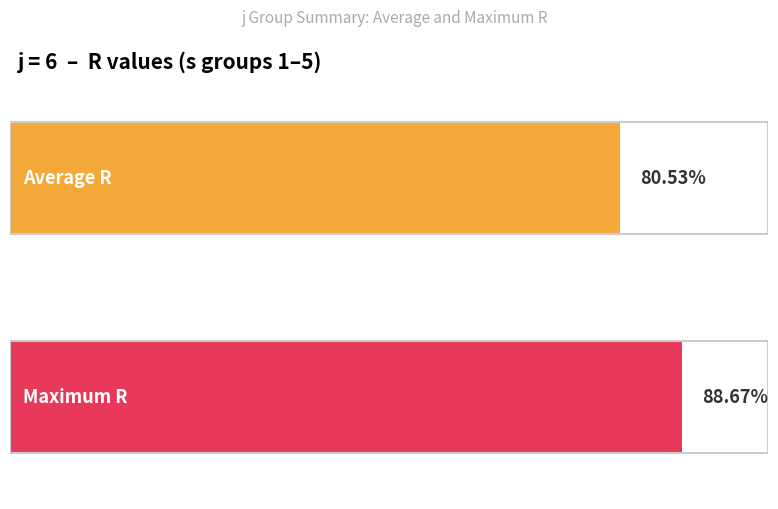

Does the chart contain any negative values?

No